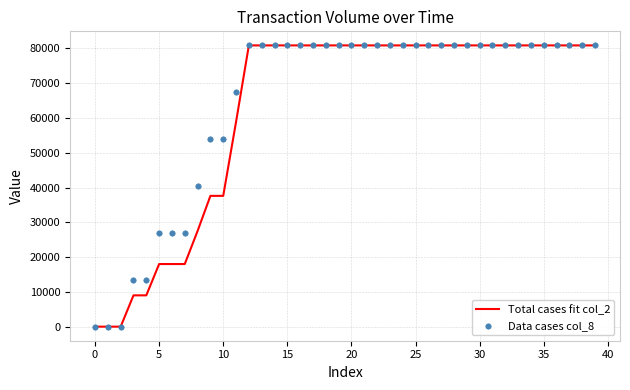

Which series contains the lowest Y value?

Total cases fit col_2